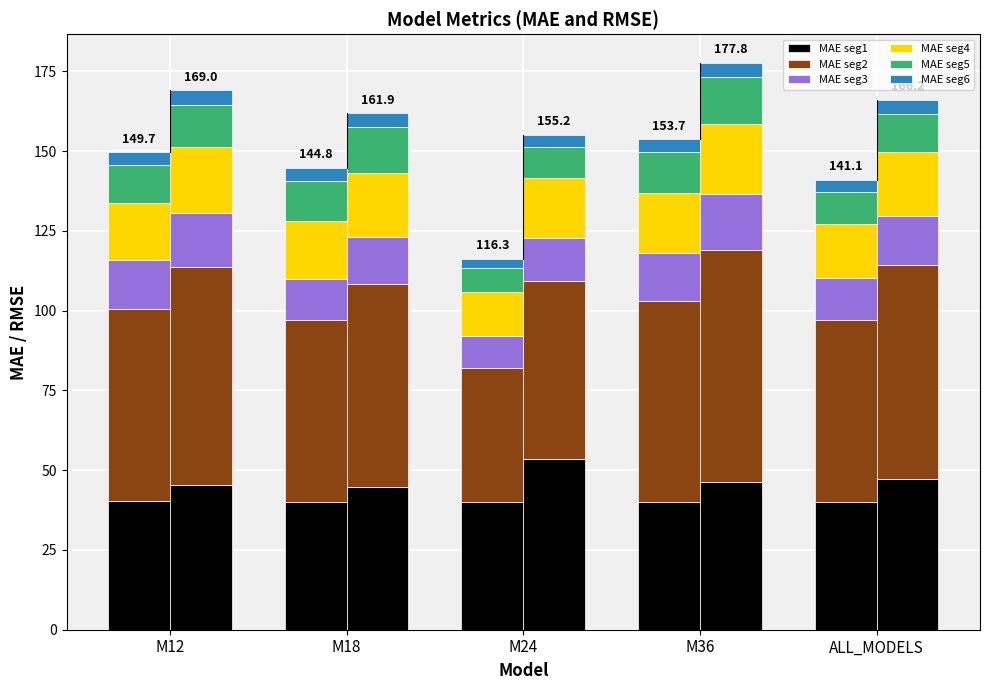

What is the lowest value of the MAE seg1 series?

40.0